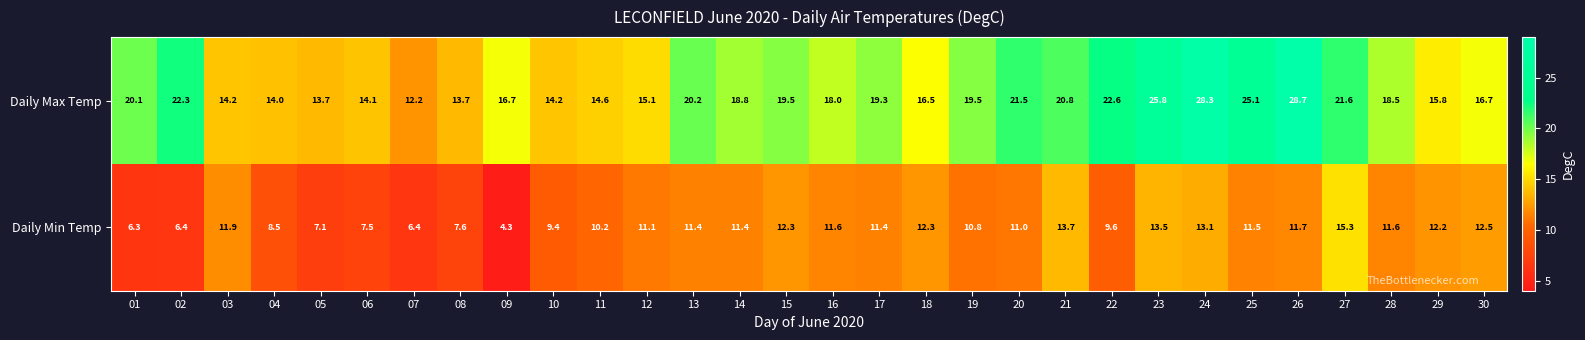

Rank the series by their maximum value, from lowest to highest.

Daily Min Temp, Daily Max Temp